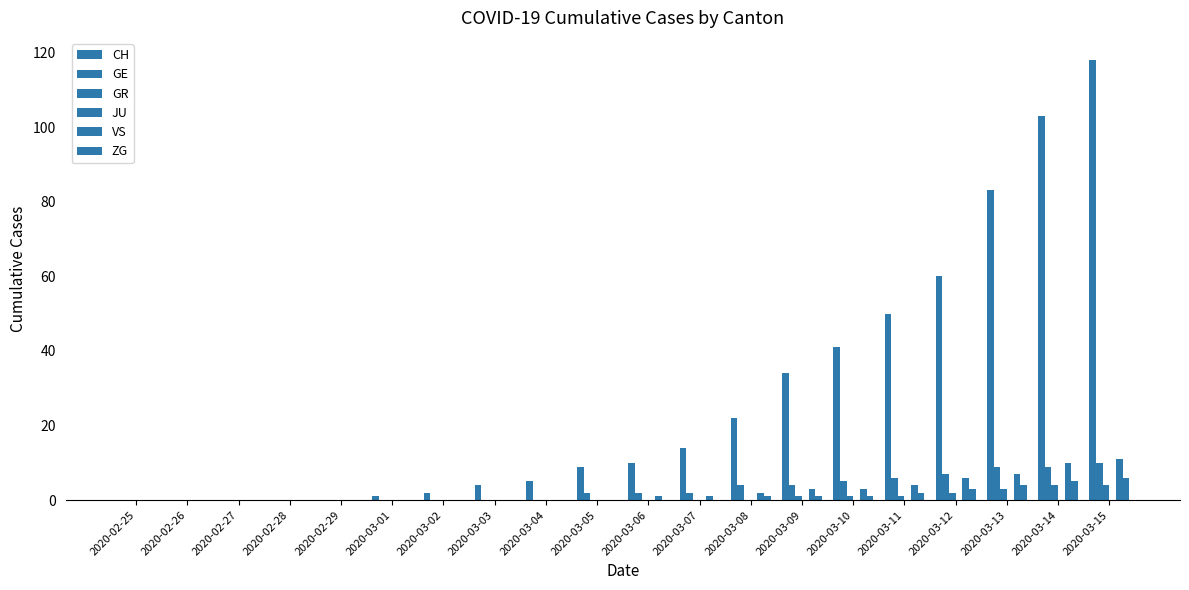

How many groups of bars are there?

20